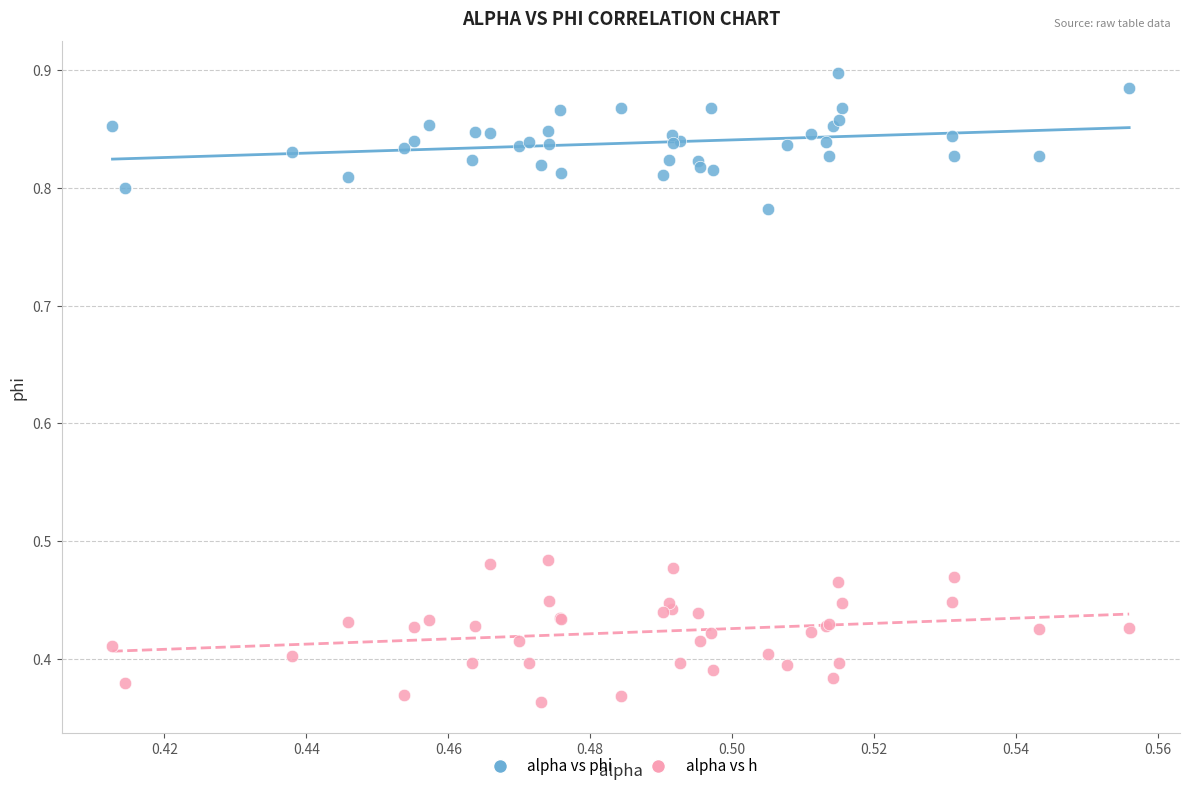

Which series contains the lowest Y value?

alpha vs h